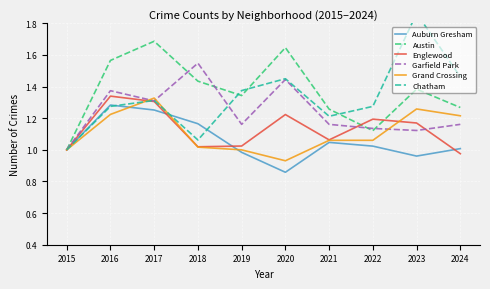

True or false: Englewood has a value of 1.2 at 2023.

True